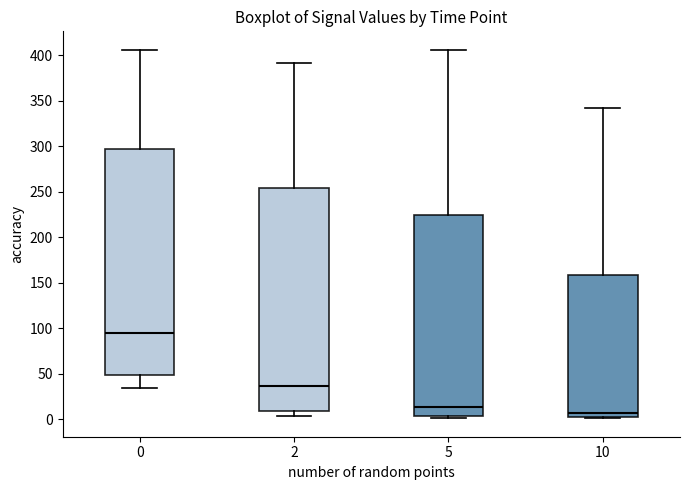

Reading left to right, transcribe this box plot: for each box, give where its median line is, the range the box spans, and where its two whiskers end, as read against the y-axis. The values are not printed on the chart, so give them approximately, as read against the axis.

0: median 95, box 50 to 295, whiskers 35 to 405
2: median 35, box 10 to 255, whiskers 5 to 390
5: median 15, box 5 to 225, whiskers 0 to 405
10: median 5, box 0 to 160, whiskers 0 to 340